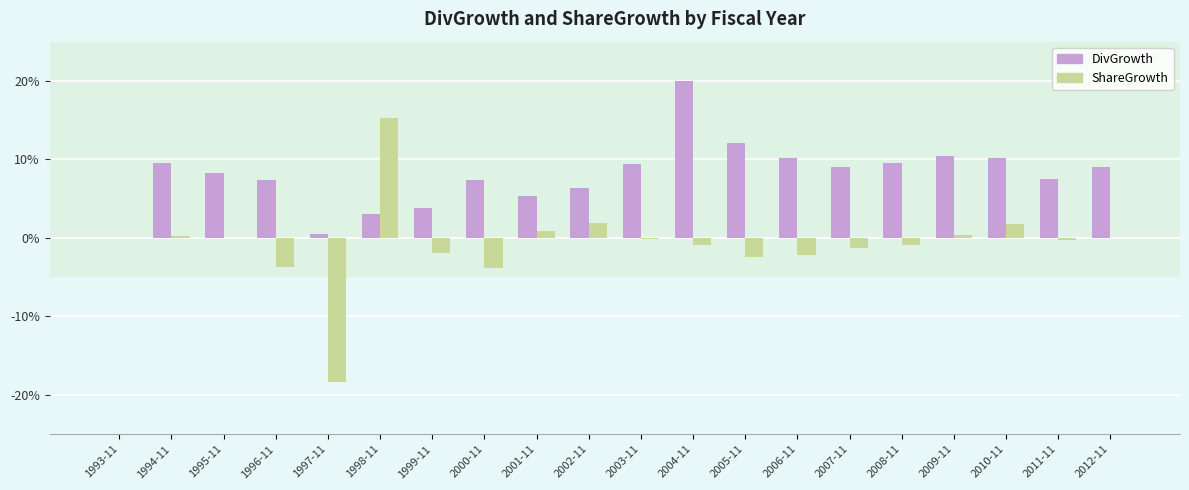

What is the value of the DivGrowth bar at the 17th from the left?

0.1